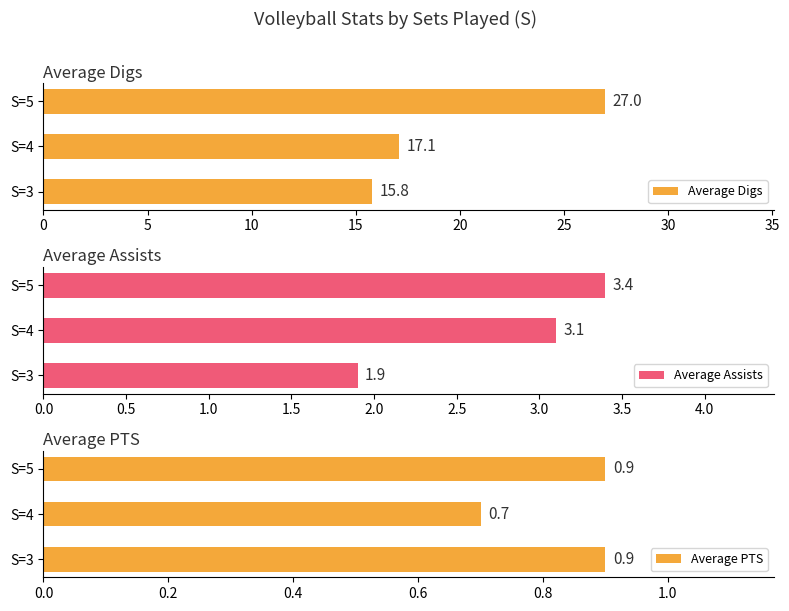

Rank the categories by Average Digs value from highest to lowest.

S=5, S=4, S=3